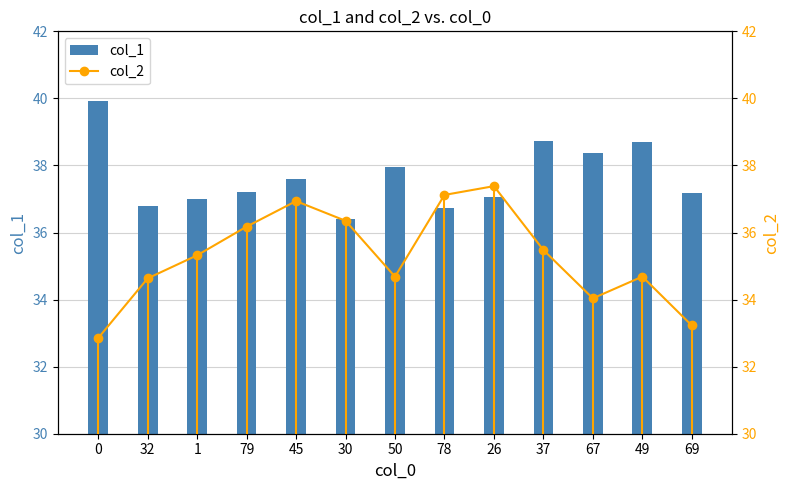

Rank the series at 50 from highest to lowest value.

col_1, col_2